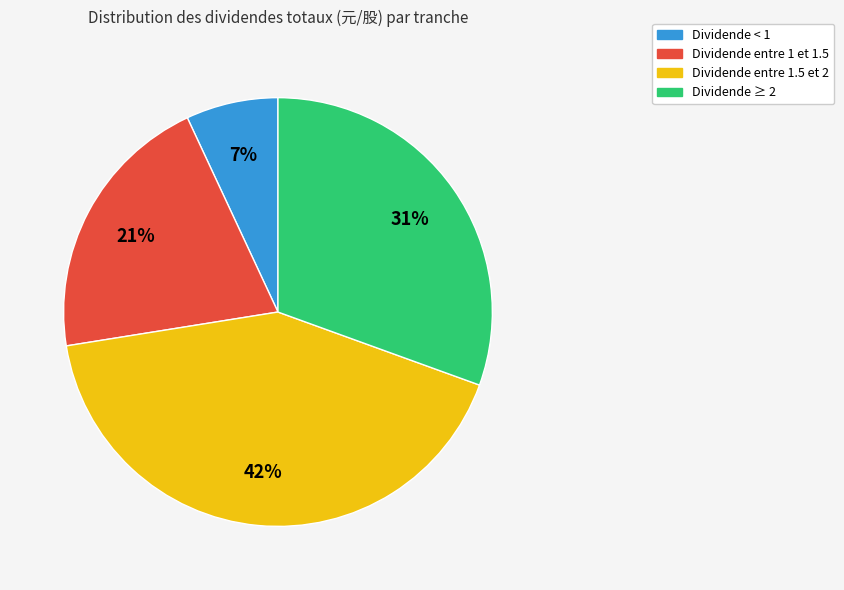

To the nearest percent, what is the average slice percentage?

25%